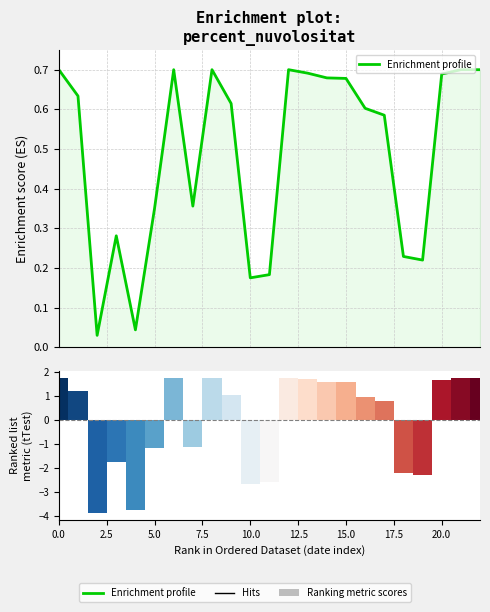

True or false: the data shows 0.7 at 21.

True